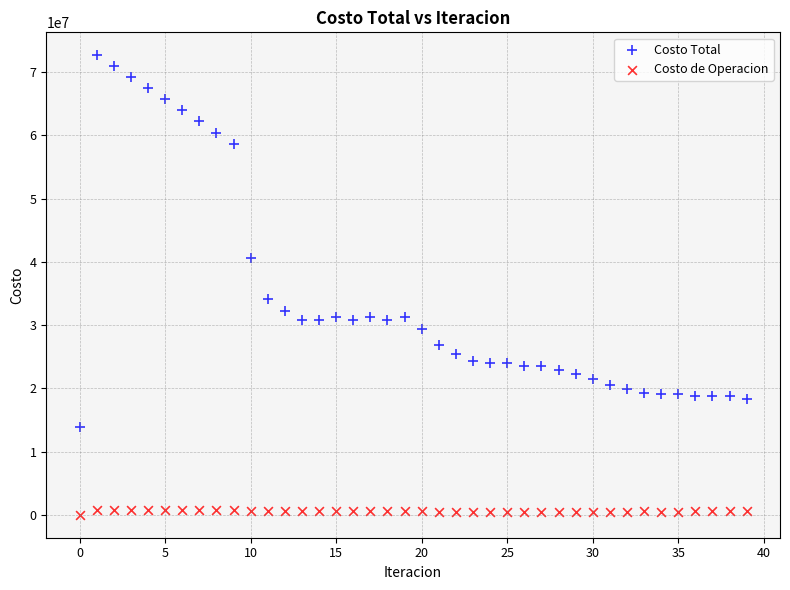

Which series contains the highest Y value?

Costo Total